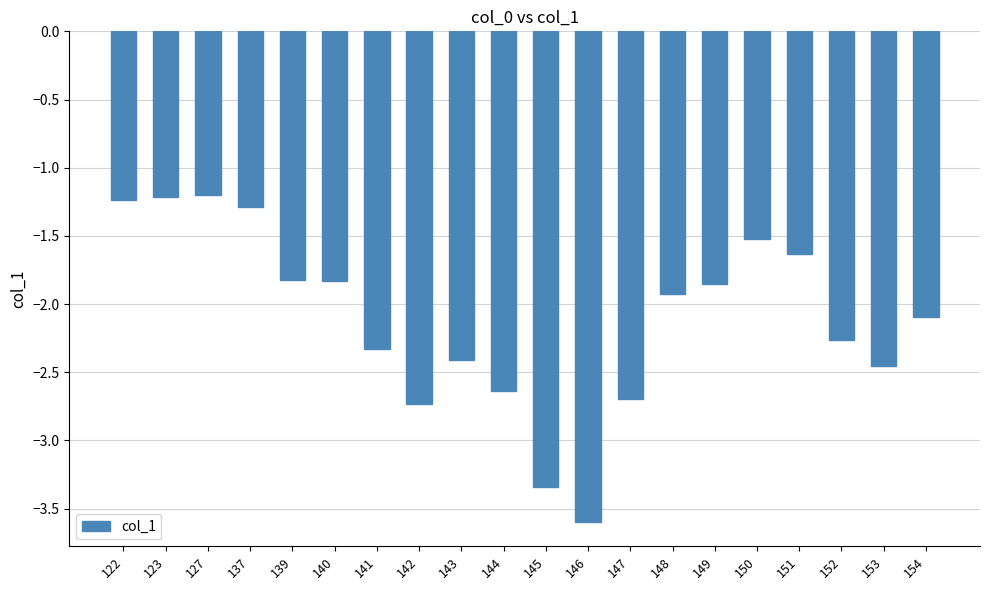

Which has a higher value, 144 or 145?

144